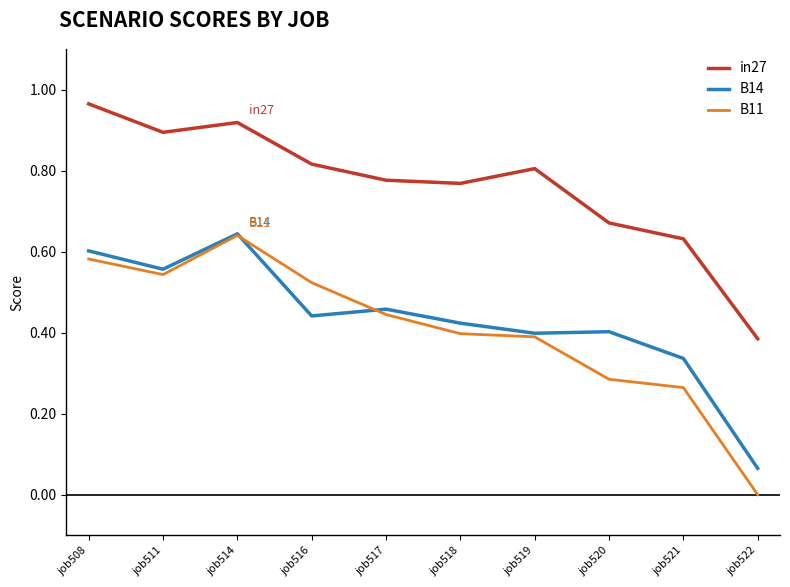

True or false: B14 has a value of 0.4 at job519.

True